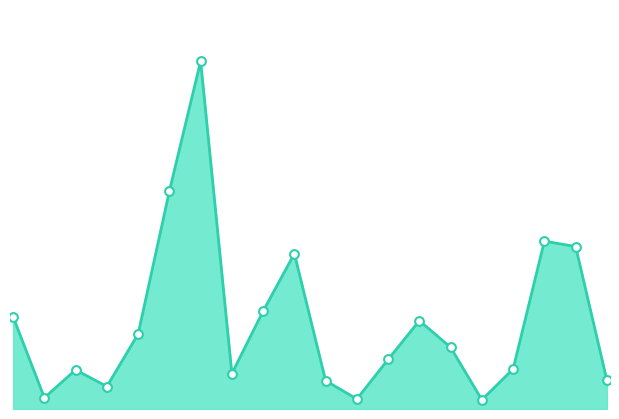

Is this an area chart (filled region under the line)?

Yes